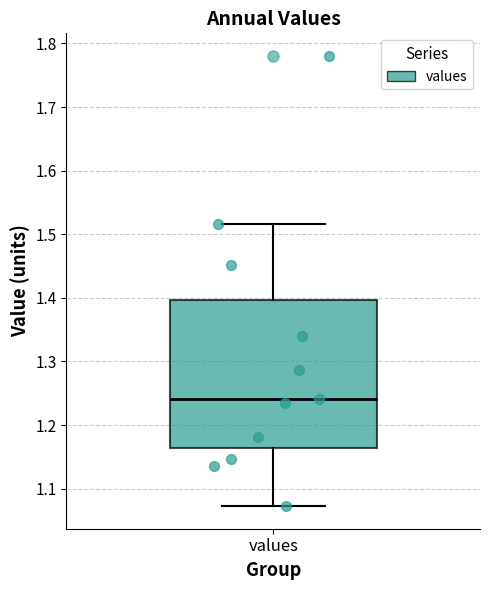

Read this box plot against the y-axis: the position of the median line, the range covered by the box, and the ends of both whiskers. The values are not printed on the chart, so give them approximately, as read against the axis.

median 1.24, box 1.16 to 1.40, whiskers 1.07 to 1.52